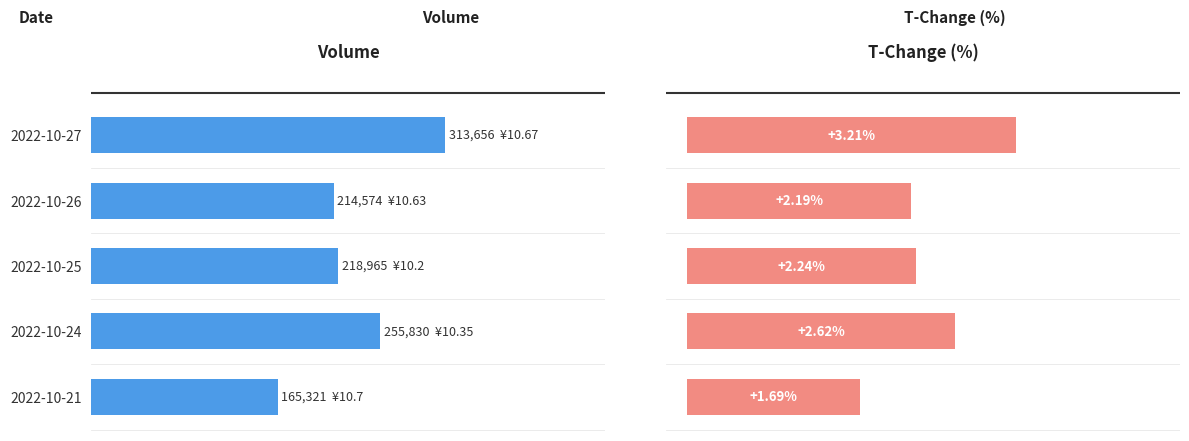

What is the spread (max minus min) of values at 2022-10-26?

214571.8